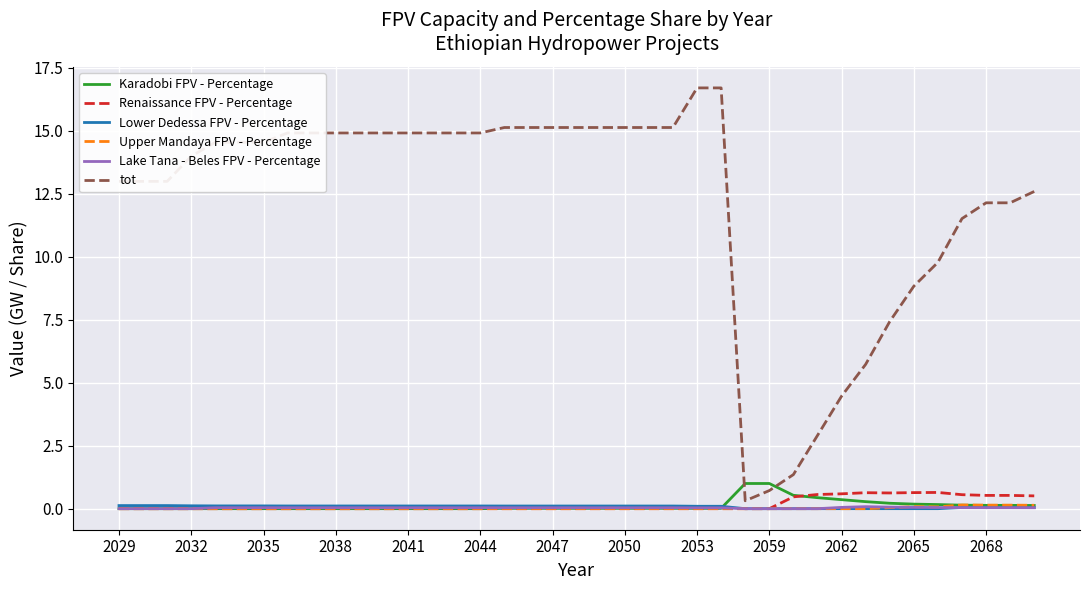

Which series has the largest range (max minus min)?

tot